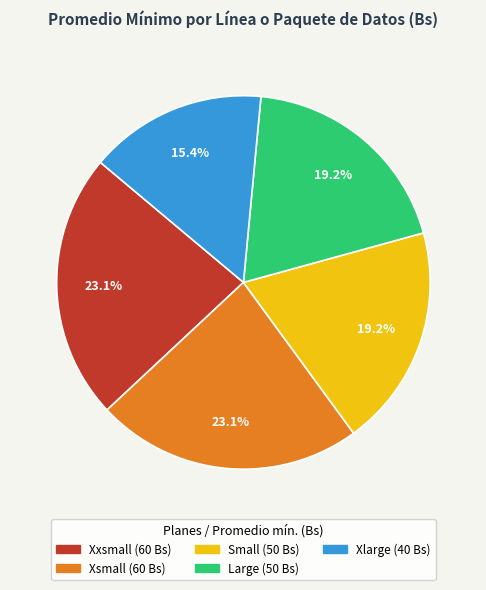

What percentage is the Large slice, to the nearest percent?

19%